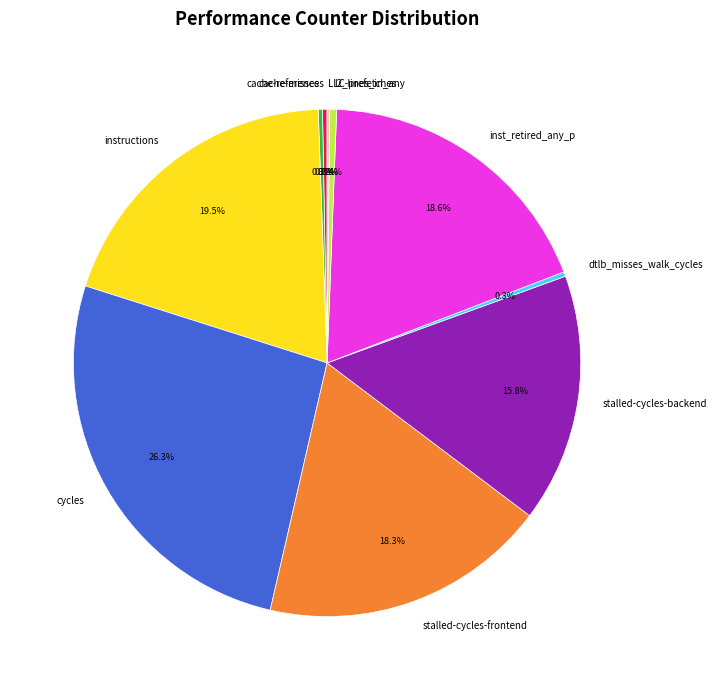

What percentage is the cycles slice, to the nearest percent?

26%